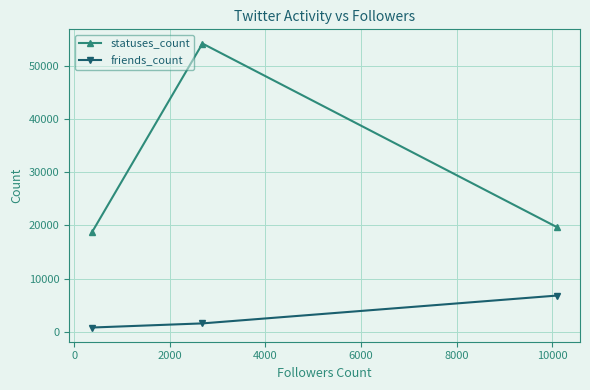

How many values in the friends_count series are below 1538?

1